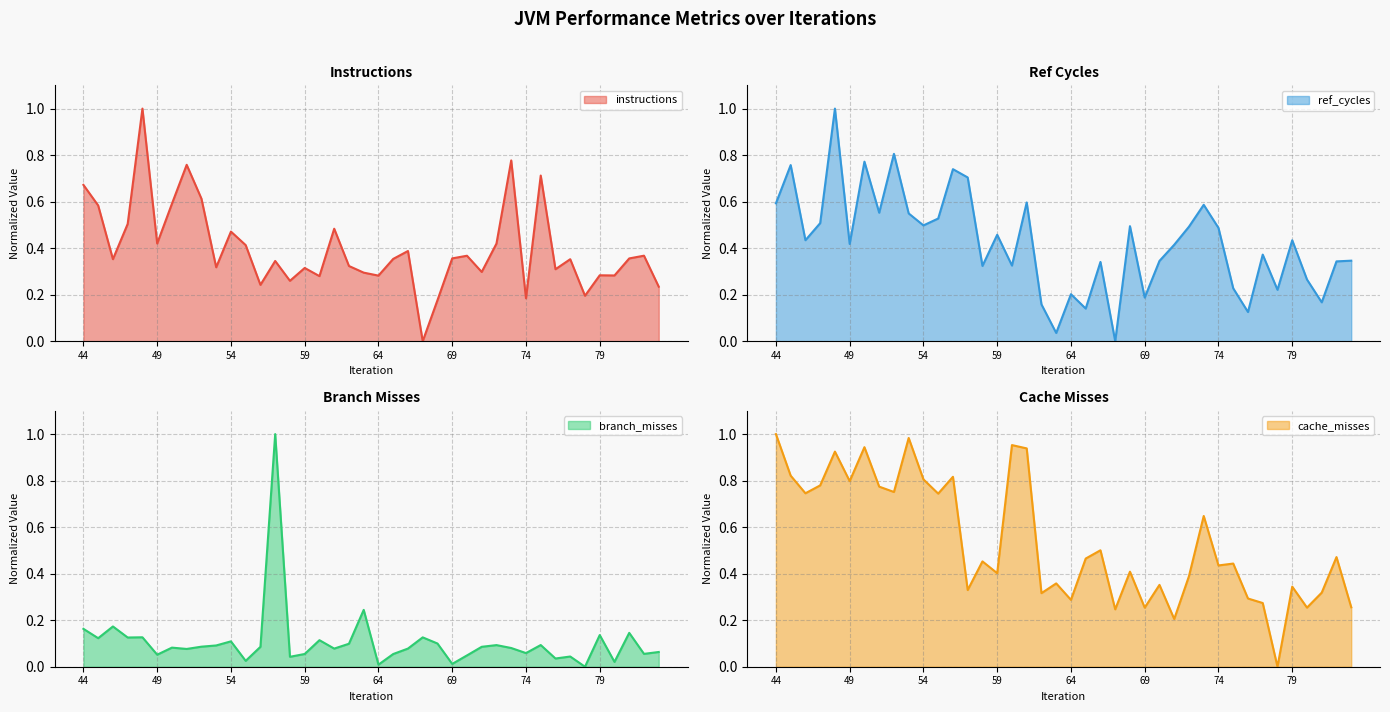

How many lines are shown in the chart?

4